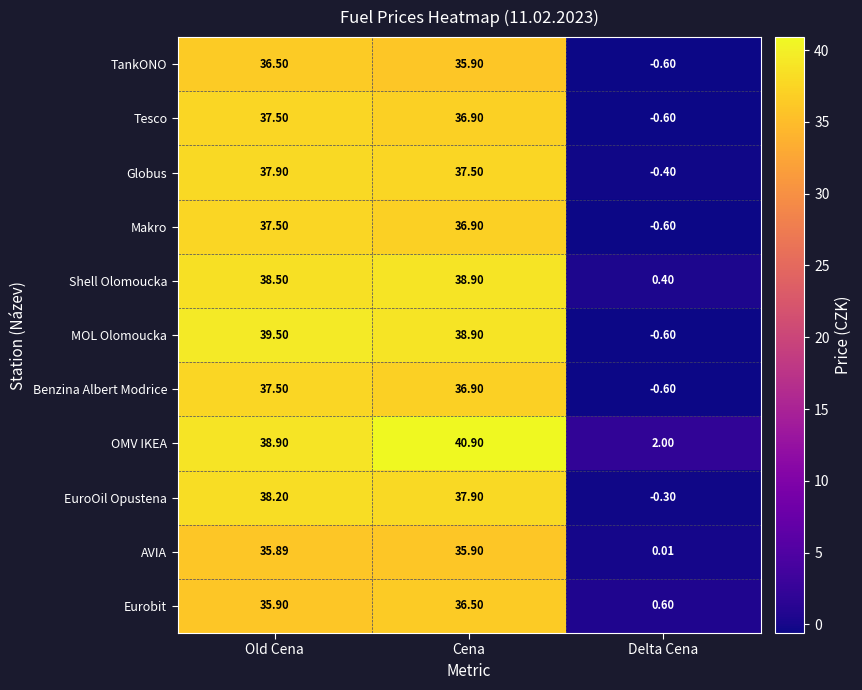

At which label does Makro first exceed 36?

Old Cena